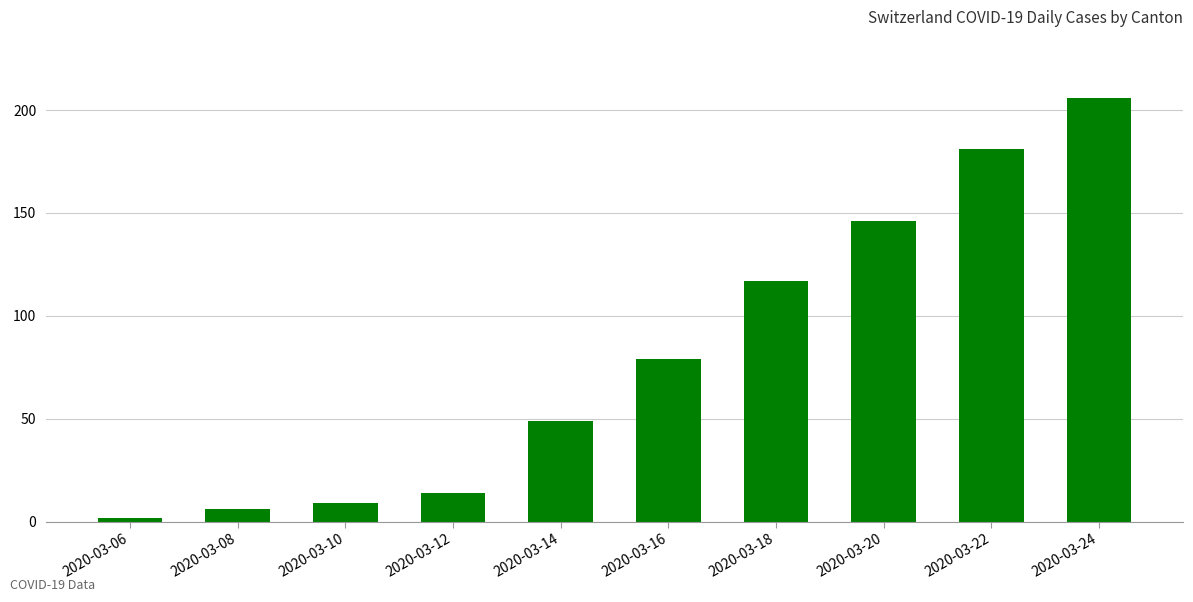

Reading left to right, list all the values displayed in this chart.

2	6	9	14	49	79	117	146	181	206